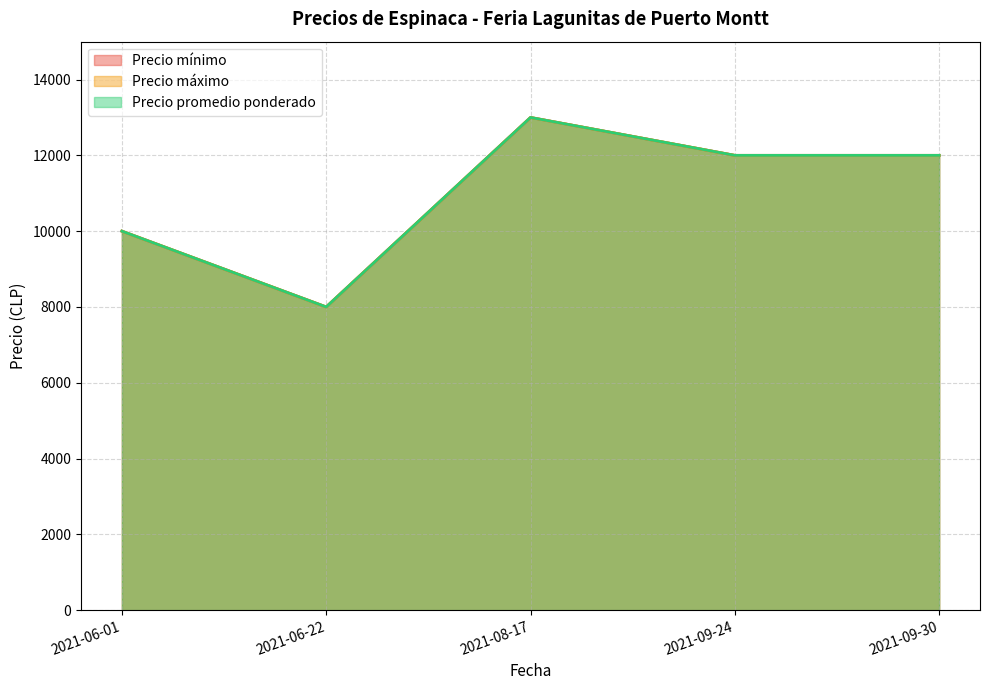

True or false: Precio mínimo and Precio promedio ponderado intersect in this chart.

False